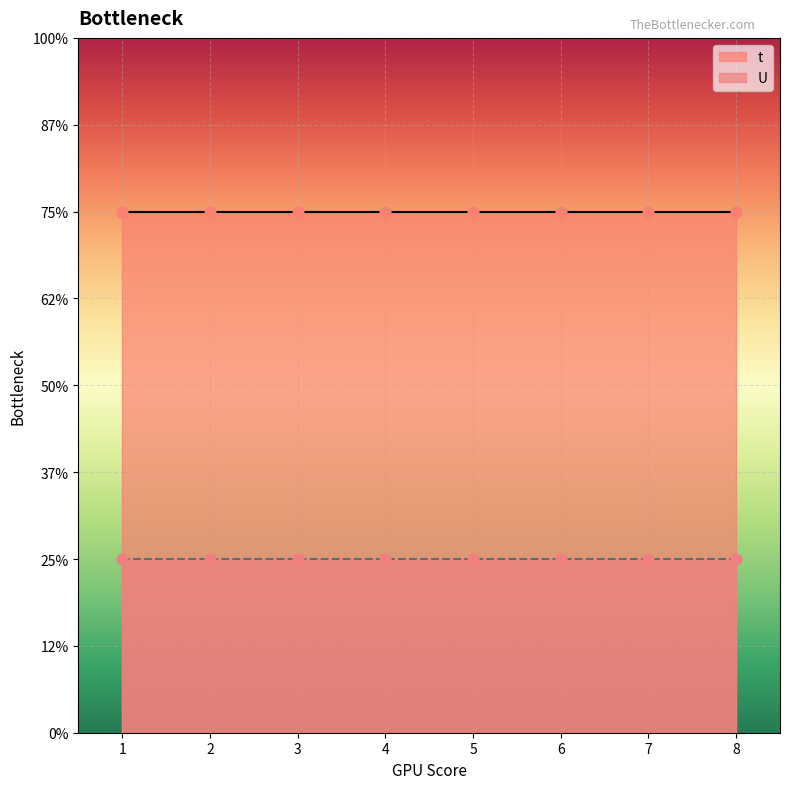

Which series contains the lowest Y value?

U